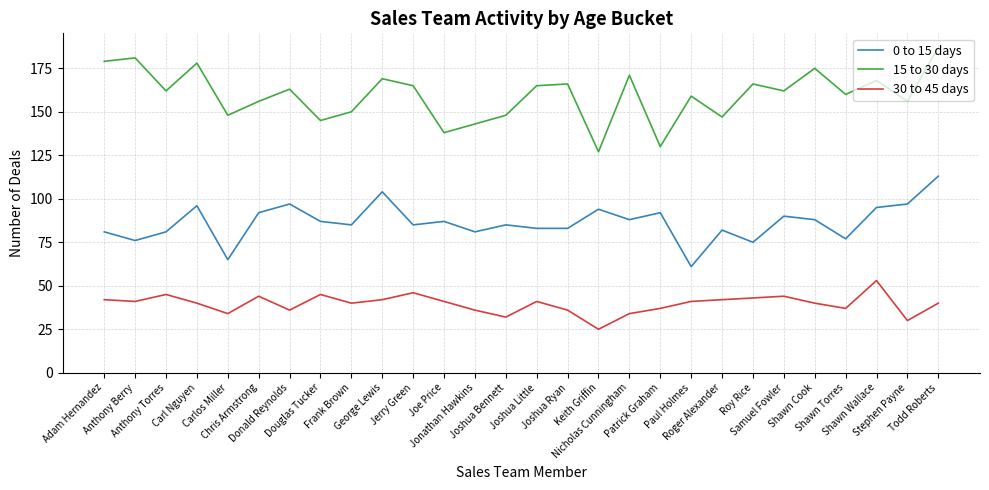

Is it true that 30 to 45 days equals 45 at Douglas Tucker?

True